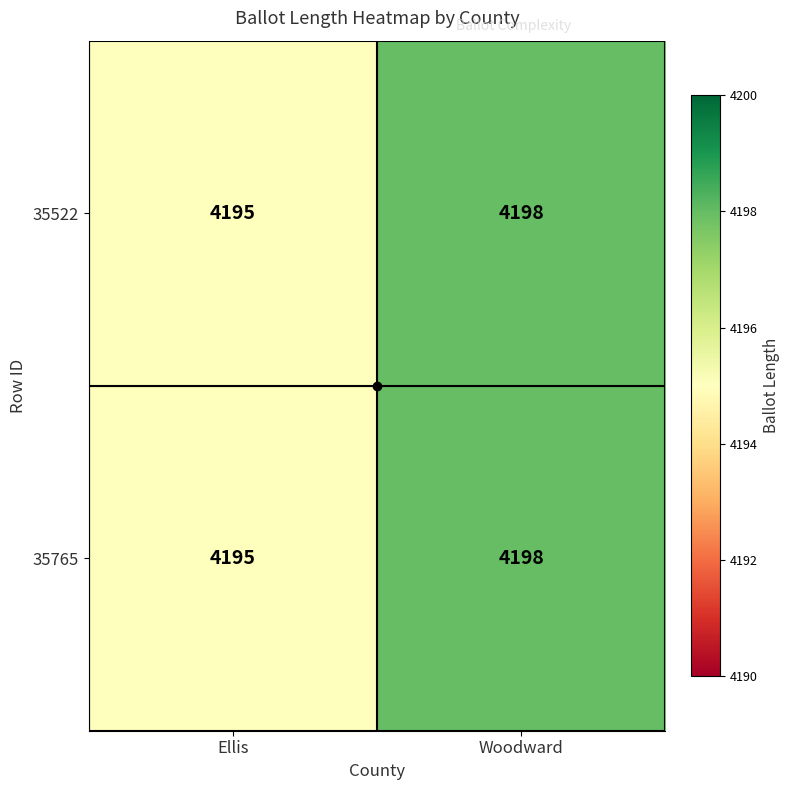

What is the maximum value shown in the chart?

4198